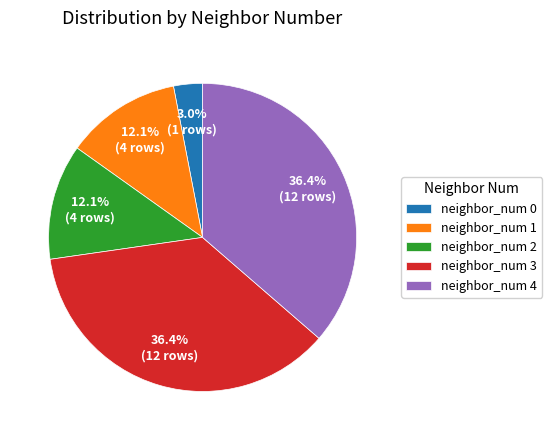

Combined, what portion of the pie is neighbor_num 3 and neighbor_num 2?

48.5%